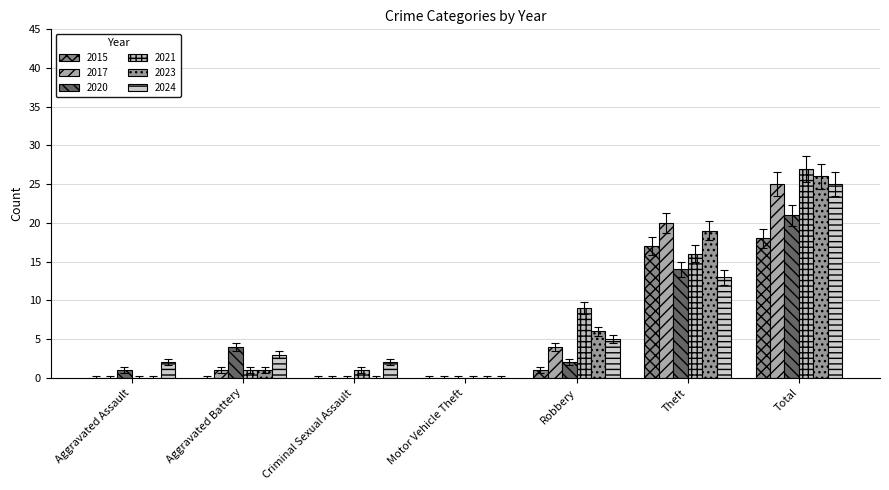

How many series are shown in this chart?

6